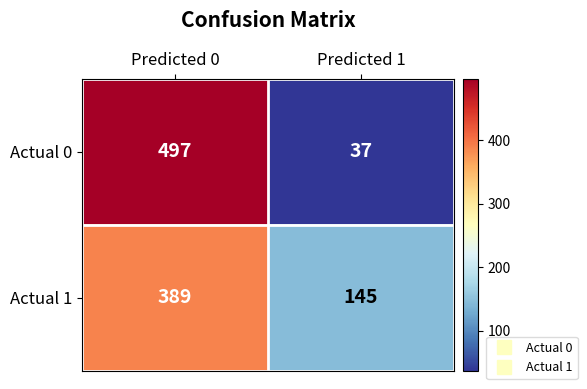

What is the maximum value shown in the chart?

497